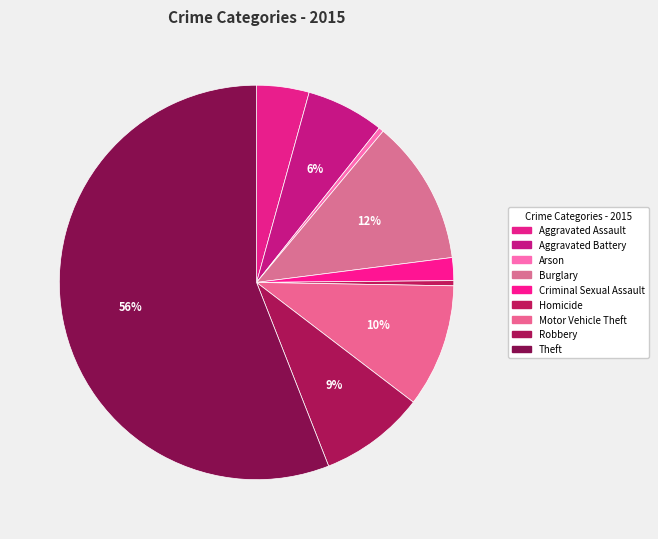

True or false: Criminal Sexual Assault accounts for 2% of the total.

True